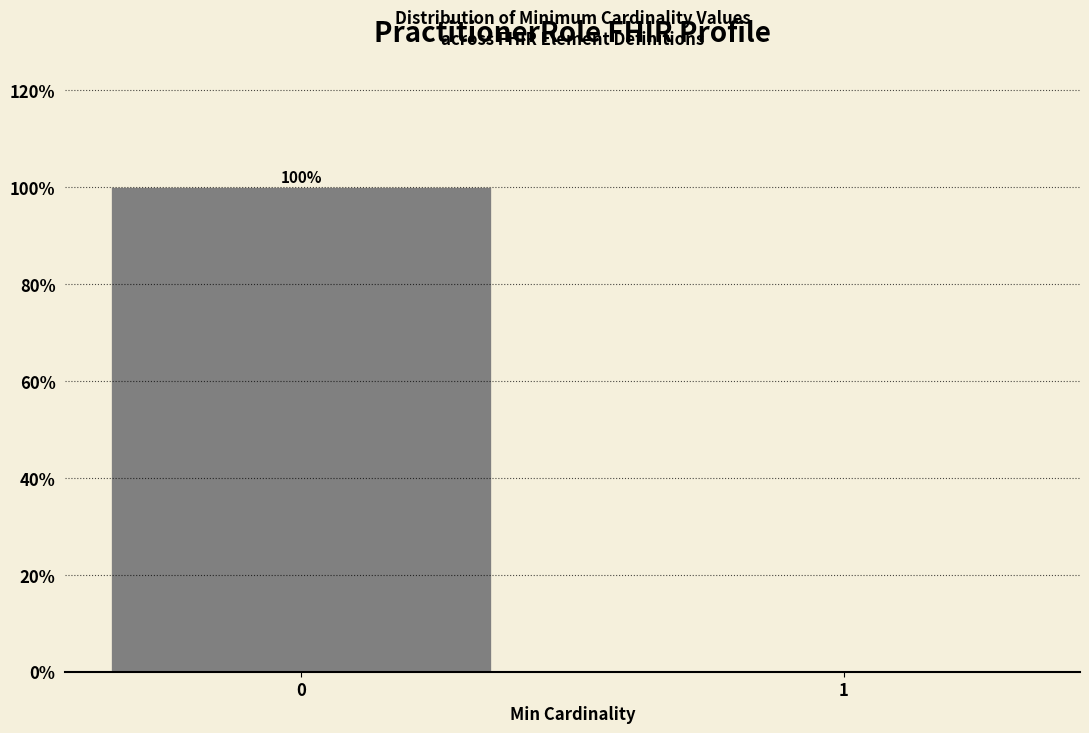

Reading right to left, what are all the values shown in this chart?

1=0	0=100